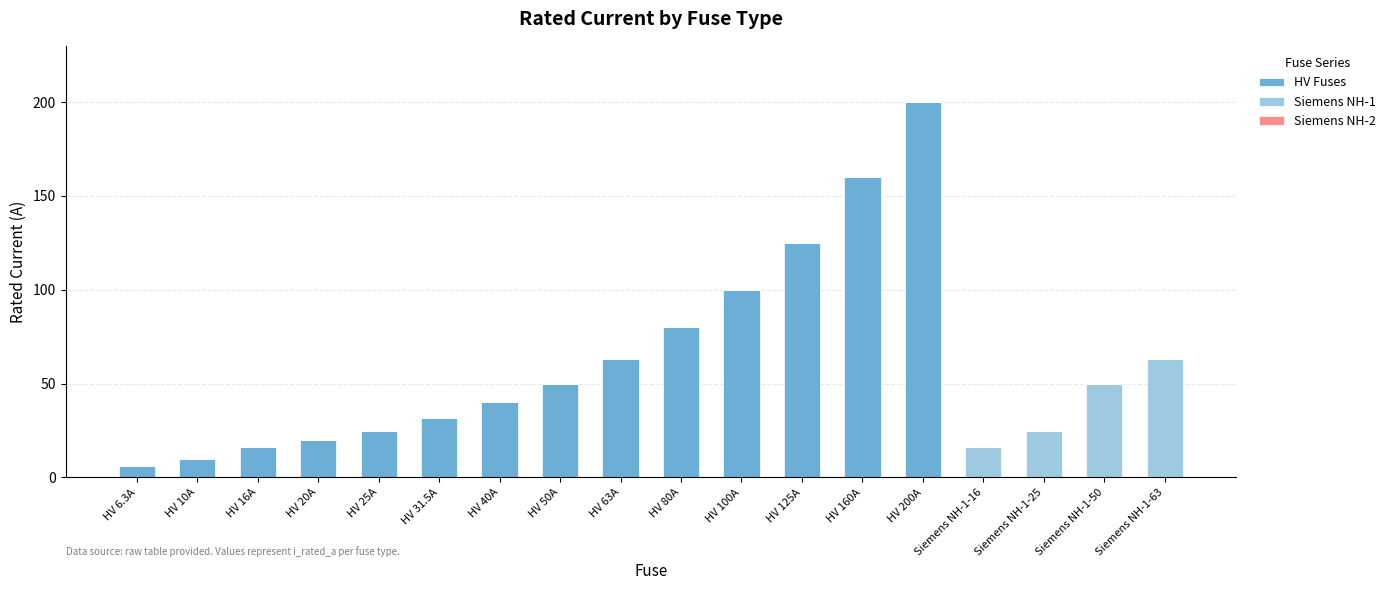

At which category is the sum across all series the highest?

HV 200A